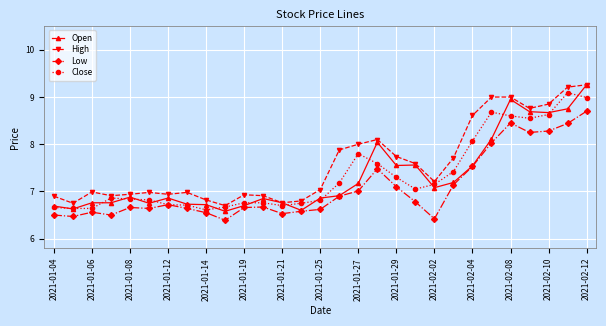

Which series has the largest total across all categories?

High